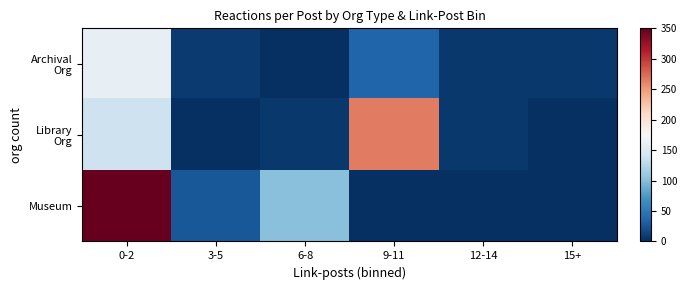

List the series in order of their overall mean, highest first.

Museum, Library Org, Archival Org